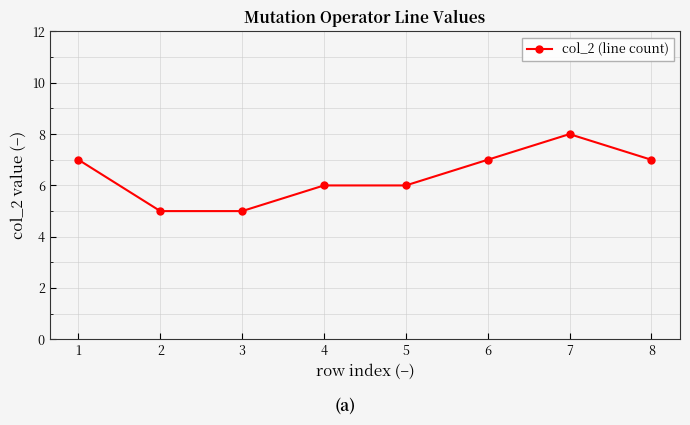

What is the maximum value shown in the chart?

8